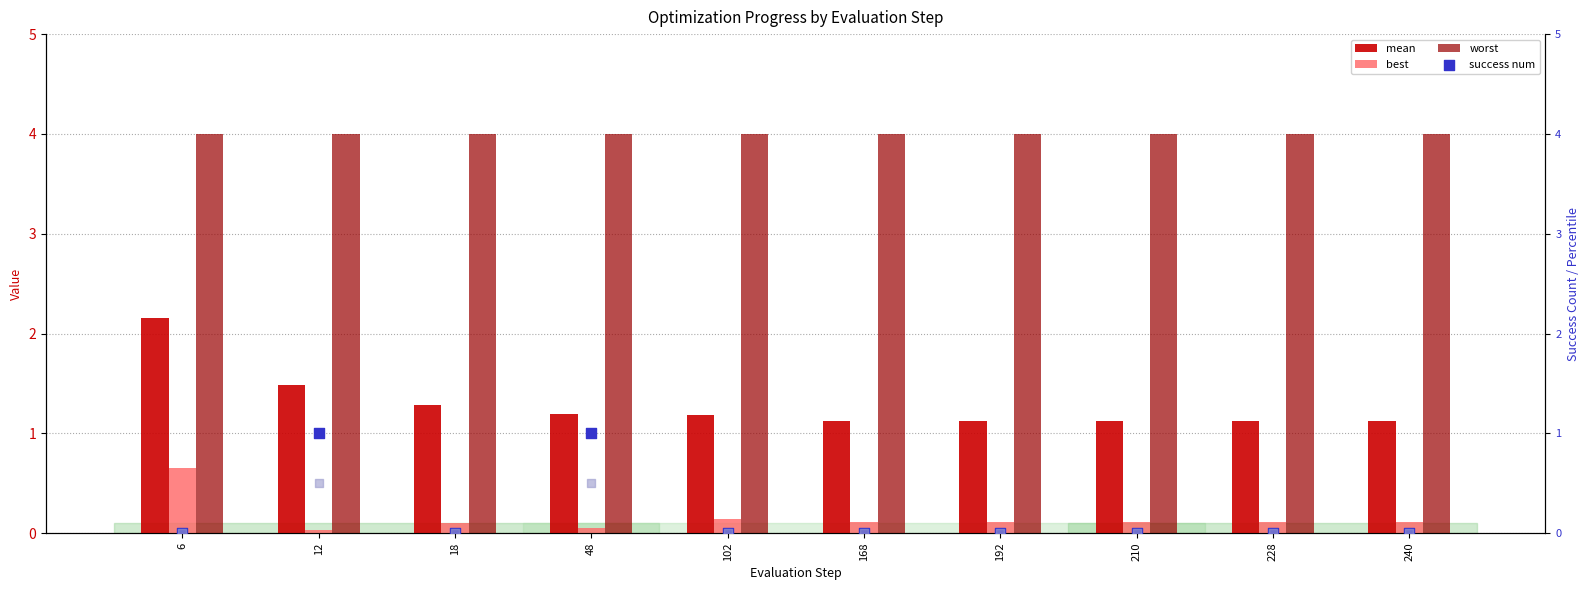

At how many categories does at least one series exceed 2?

10